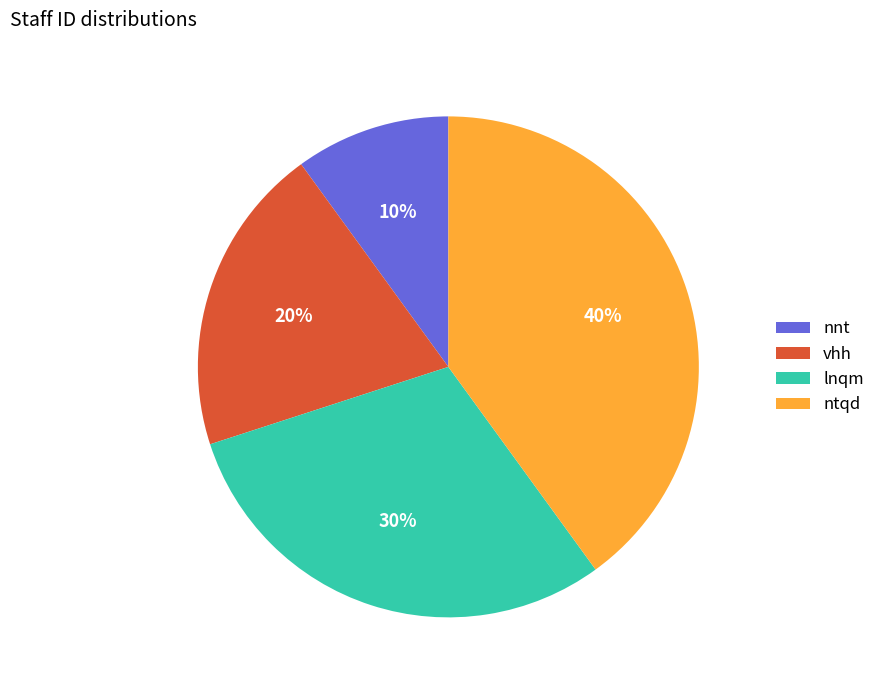

Count the number of slices in the pie.

4